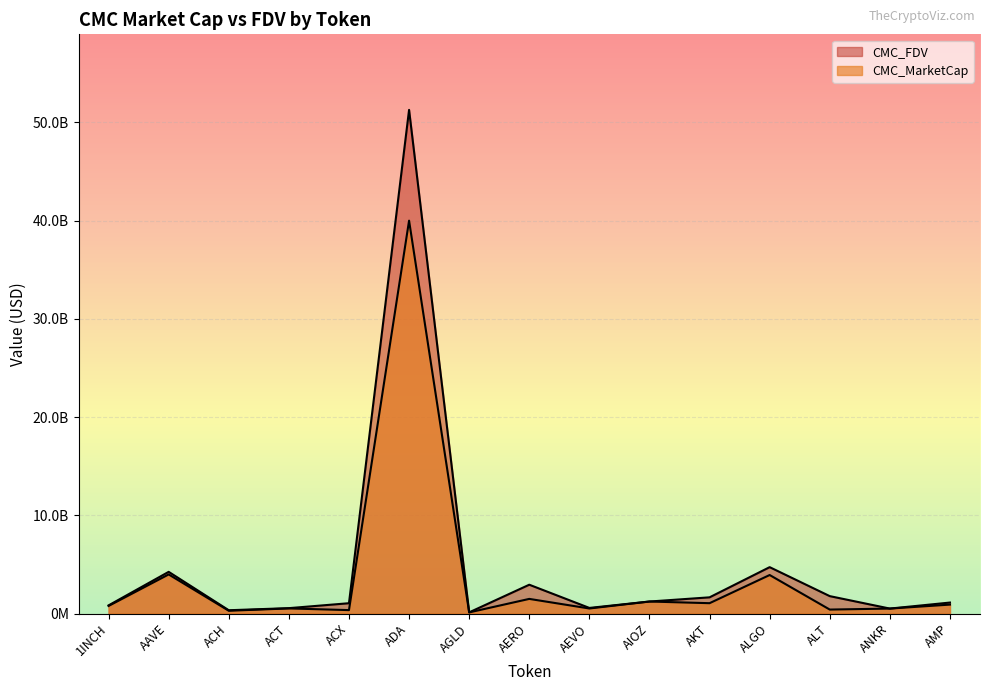

True or false: CMC_MarketCap and CMC_FDV cross at least once.

False